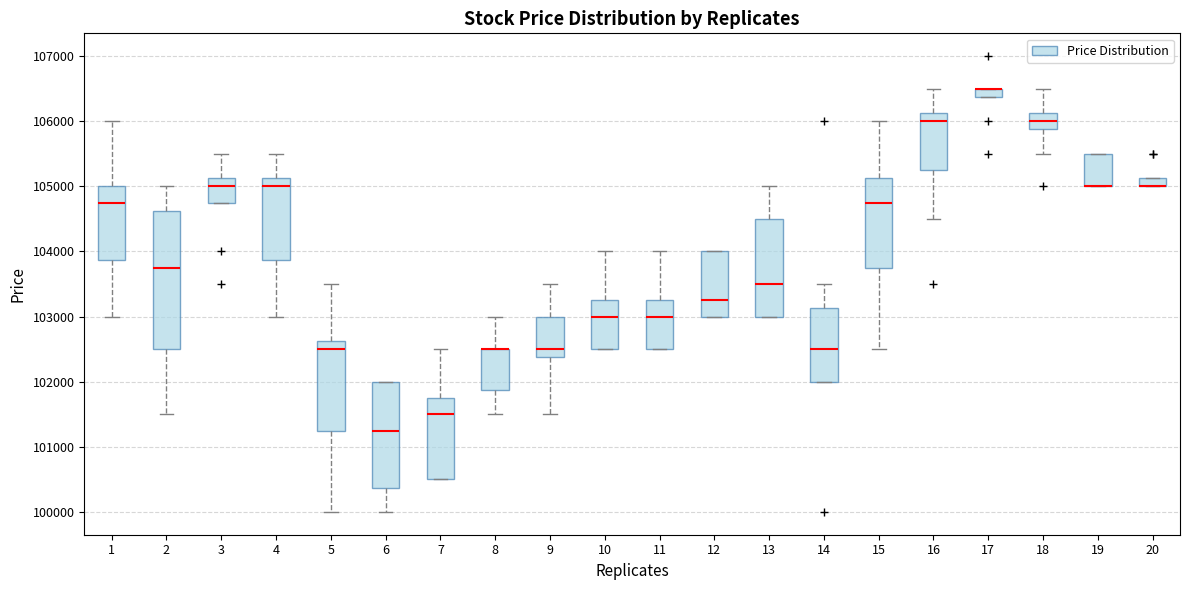

Where is the upper edge of the box at x = 1 on the y-axis? The values are not printed on the chart, so give them approximately, as read against the axis.

105000